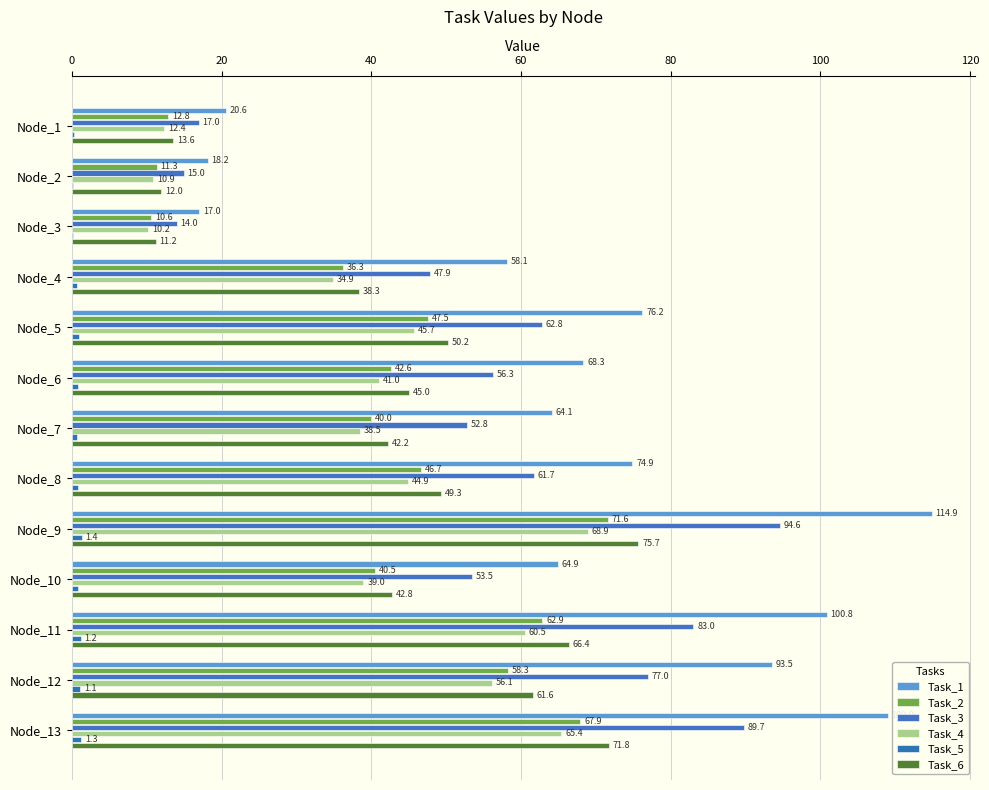

Reading right to left, transcribe all the data shown in this chart.

Task_1: 109.0	93.5	100.8	64.9	114.9	74.9	64.1	68.3	76.2	58.1	17.0	18.2	20.6
Task_2: 67.9	58.3	62.9	40.5	71.6	46.7	40.0	42.6	47.5	36.3	10.6	11.3	12.8
Task_3: 89.7	77.0	83.0	53.5	94.6	61.7	52.8	56.3	62.8	47.9	14.0	15.0	17.0
Task_4: 65.4	56.1	60.5	39.0	68.9	44.9	38.5	41.0	45.7	34.9	10.2	10.9	12.4
Task_5: 1.3	1.1	1.2	0.8	1.4	0.9	0.8	0.8	0.9	0.7	0.2	0.2	0.2
Task_6: 71.8	61.6	66.4	42.8	75.7	49.3	42.2	45.0	50.2	38.3	11.2	12.0	13.6